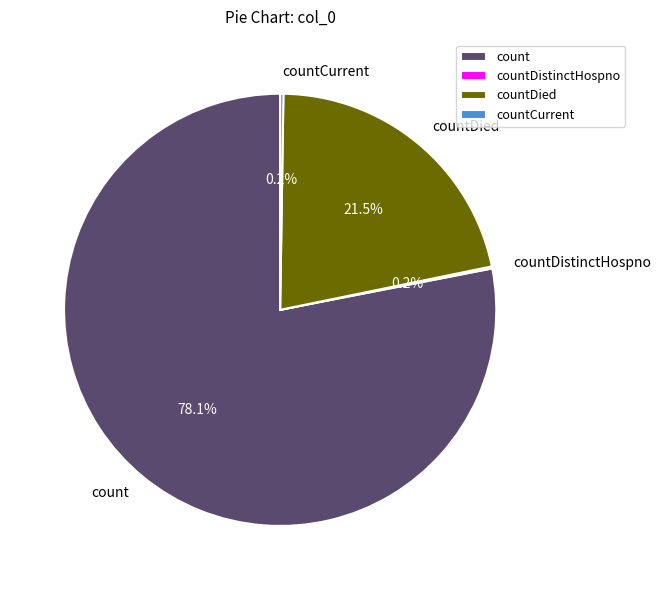

Does any single category account for the majority?

Yes